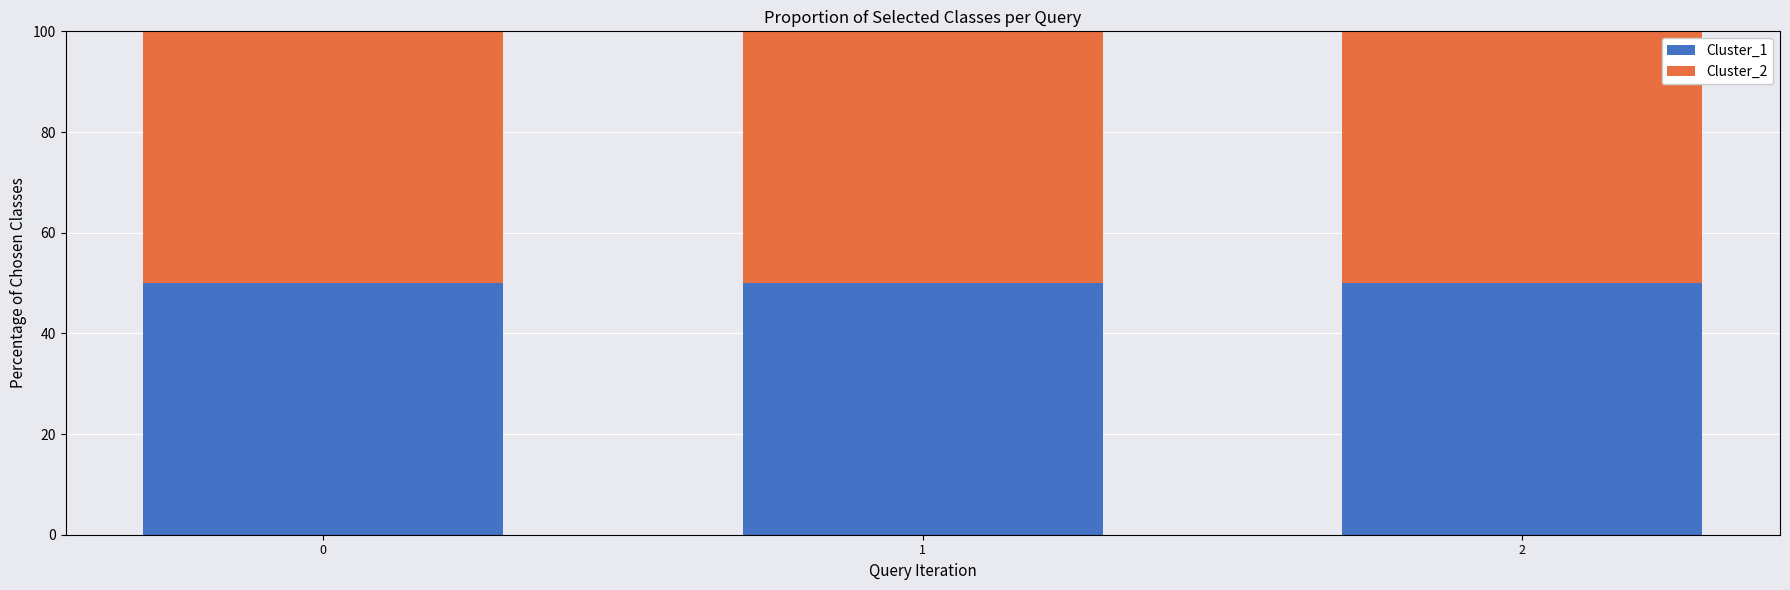

Which series has the largest range (max minus min)?

Cluster_1